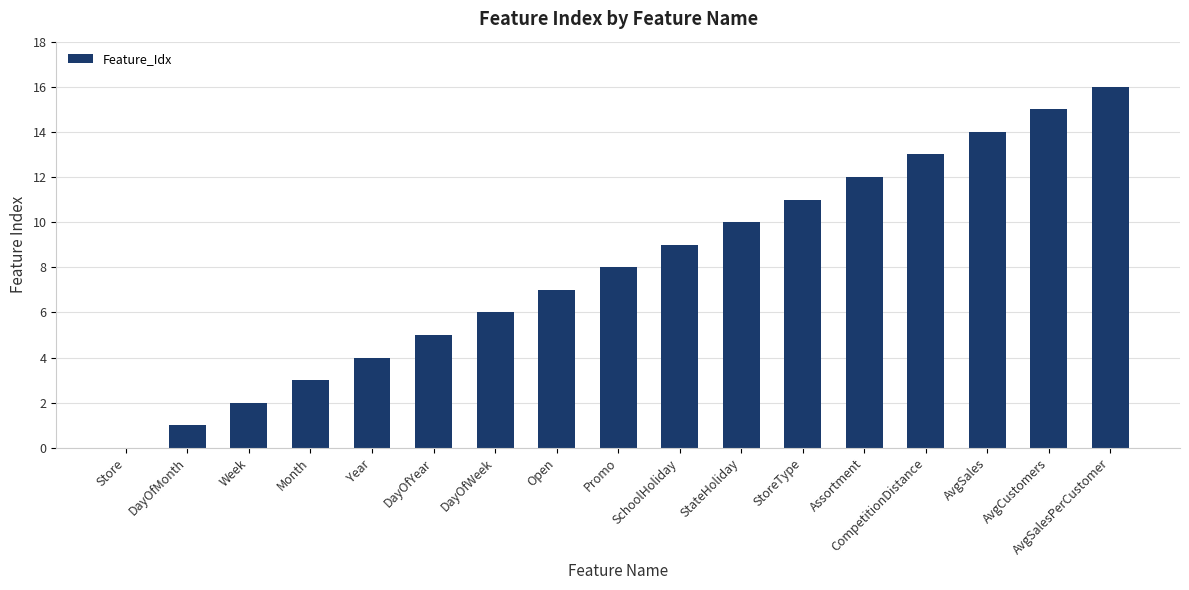

How many values are above zero?

16